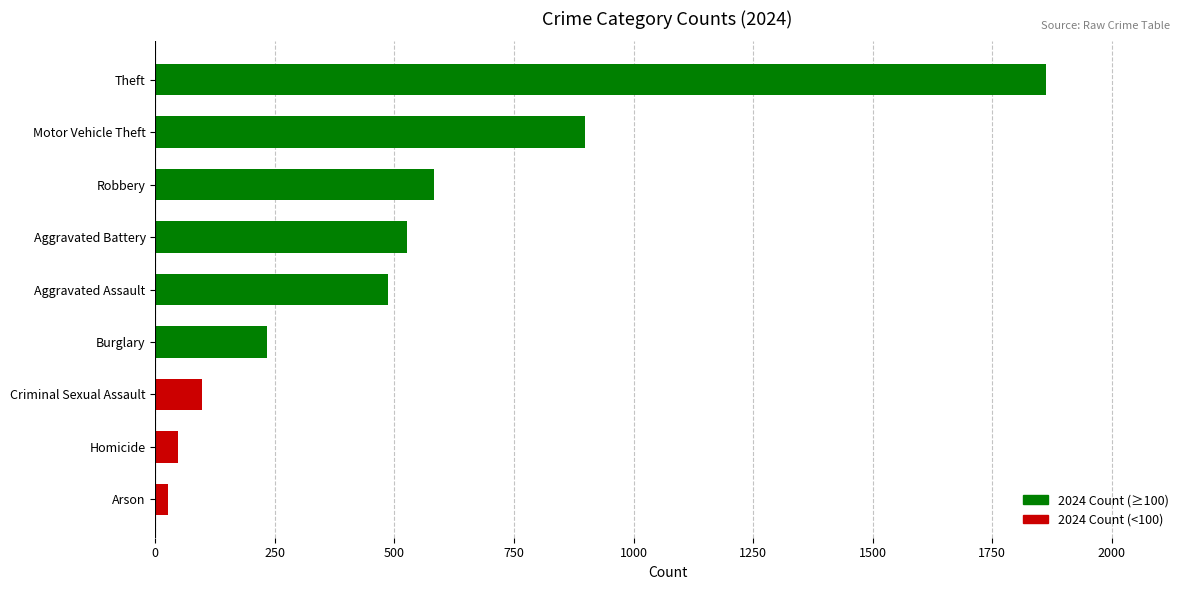

At which label is the value closest to 944?

Motor Vehicle Theft